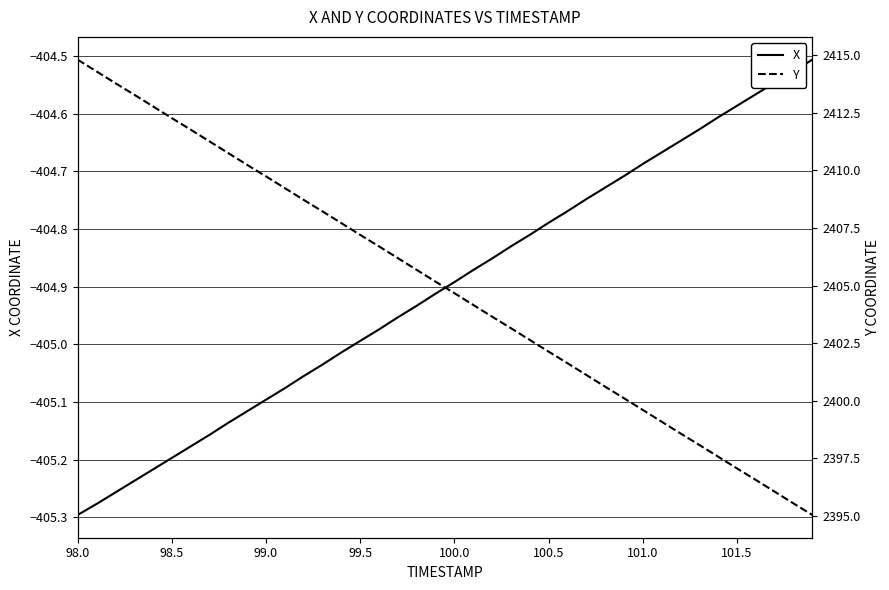

At which label does X reach its minimum?

98.0